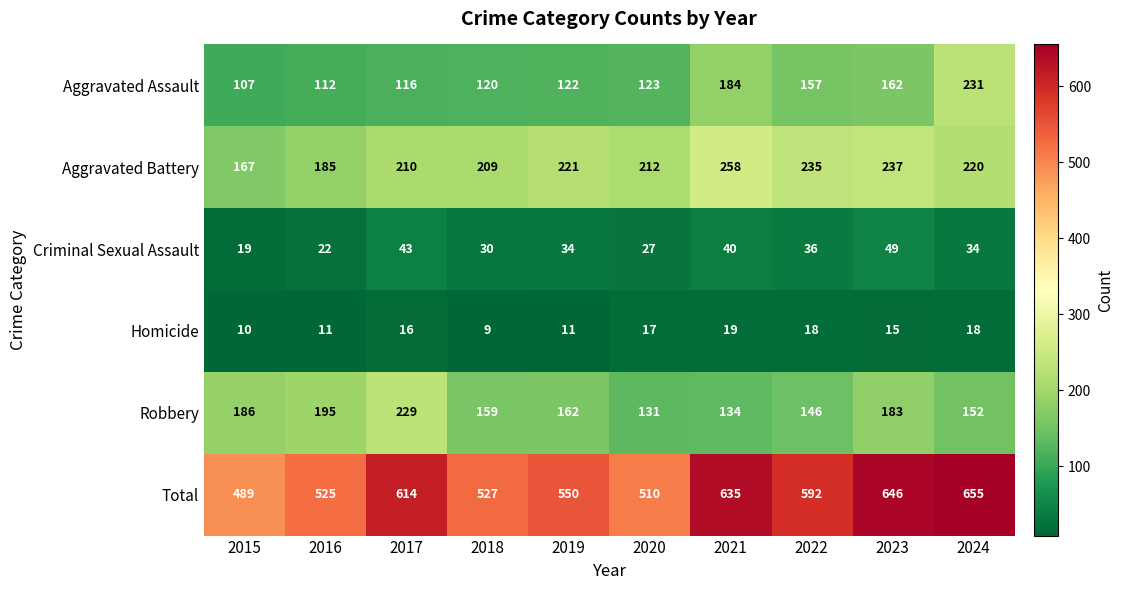

True or false: Robbery has a value of 162 at 2019.

True